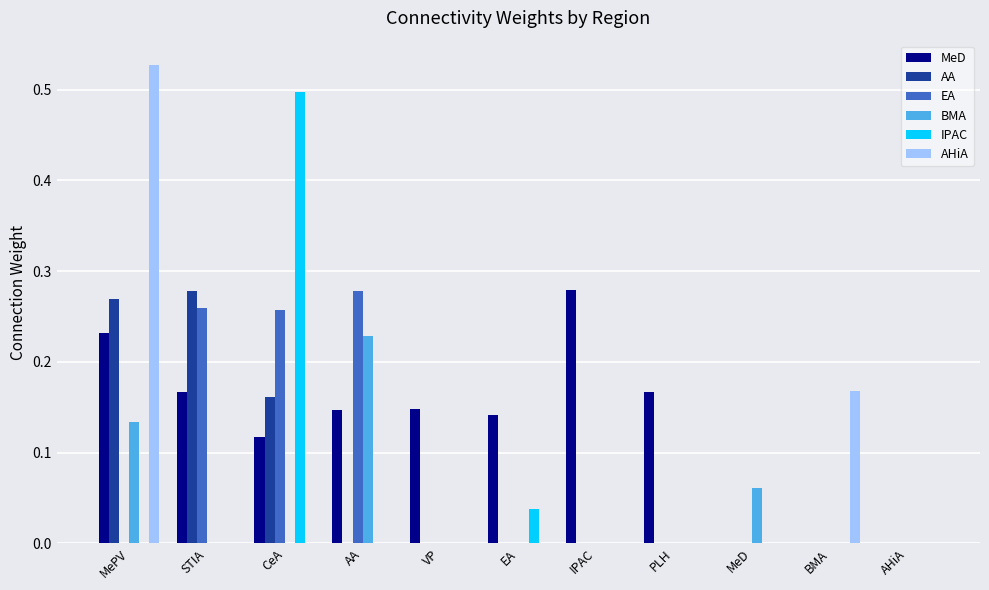

At which label does AHiA reach its peak?

MePV